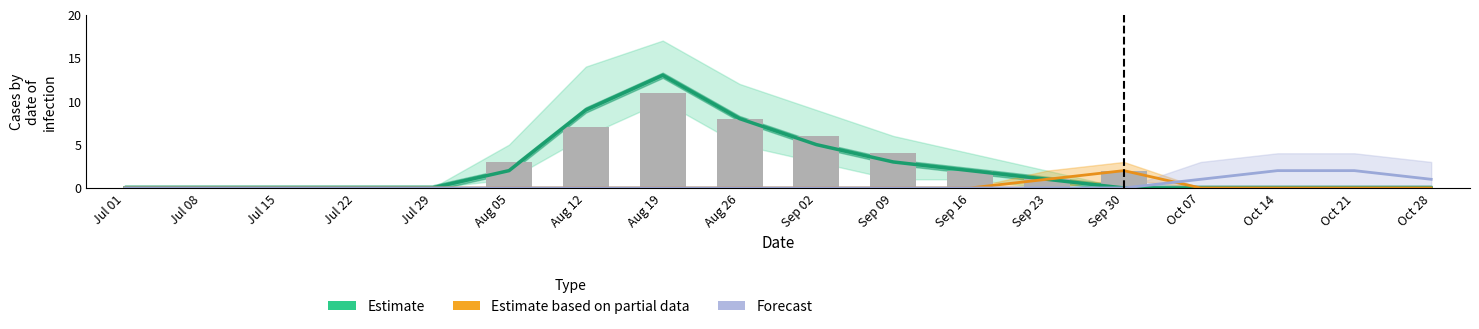

How many groups of bars are there?

18